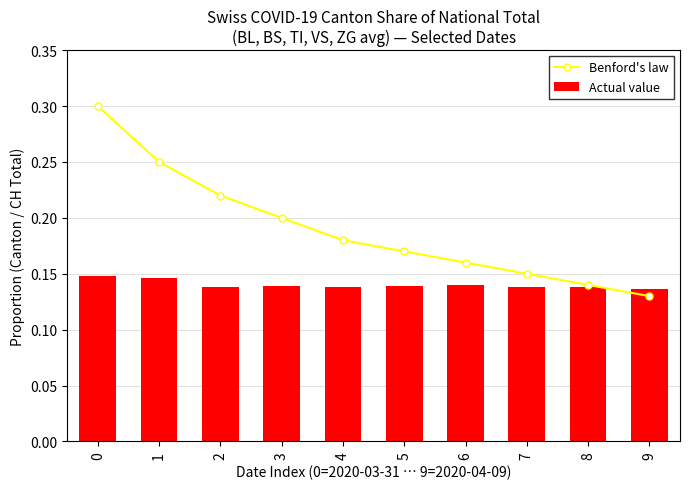

Does the chart contain stacked bars?

No